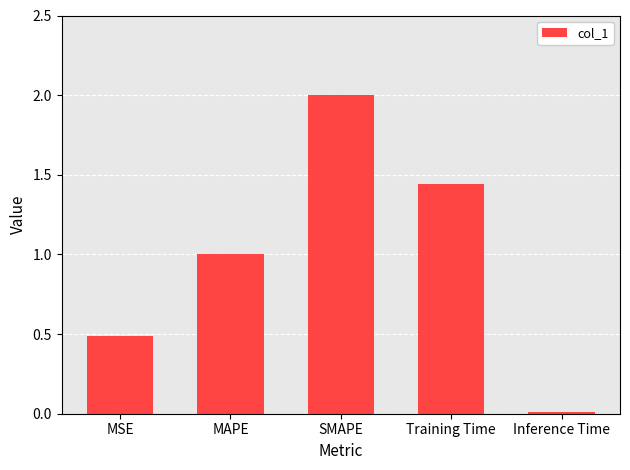

What is the greatest value displayed?

2.0